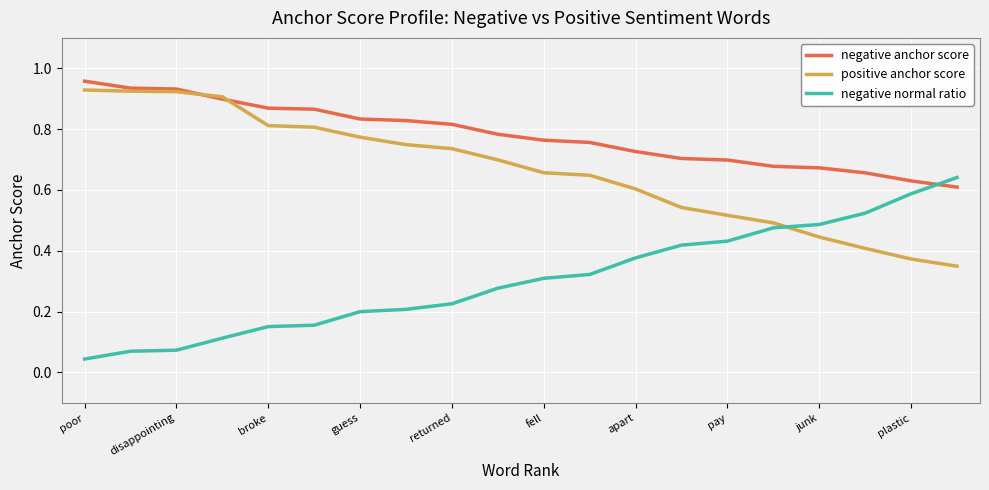

Rank the series by their average value, from lowest to highest.

negative normal ratio, positive anchor score, negative anchor score